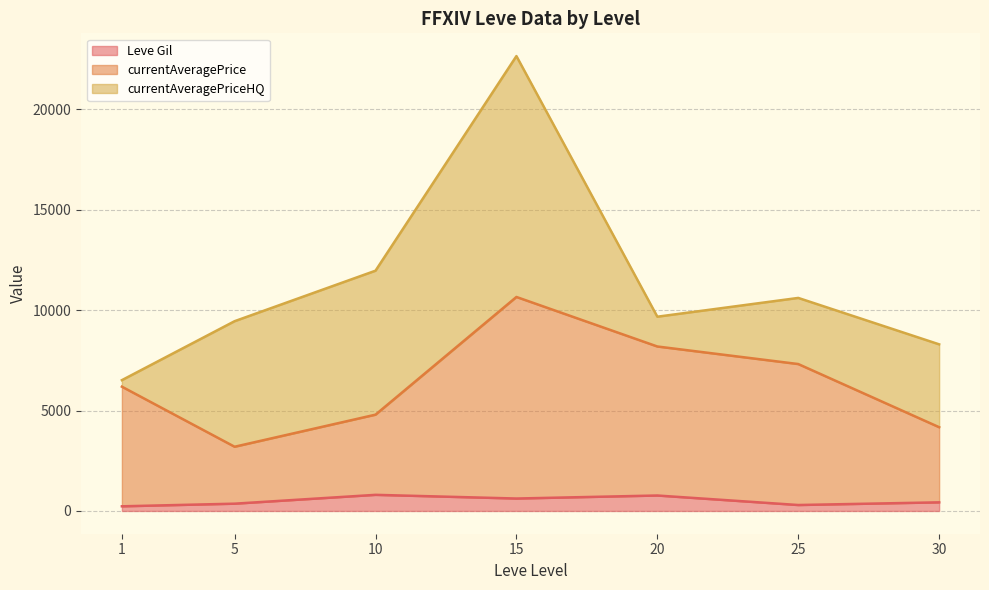

True or false: currentAveragePriceHQ has a value of -12419.4 at 1.

False